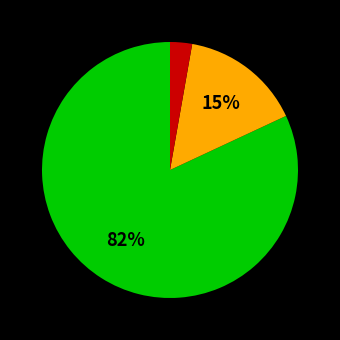

To the nearest percent, what is the difference between the largest and smallest slice percentages?

79%